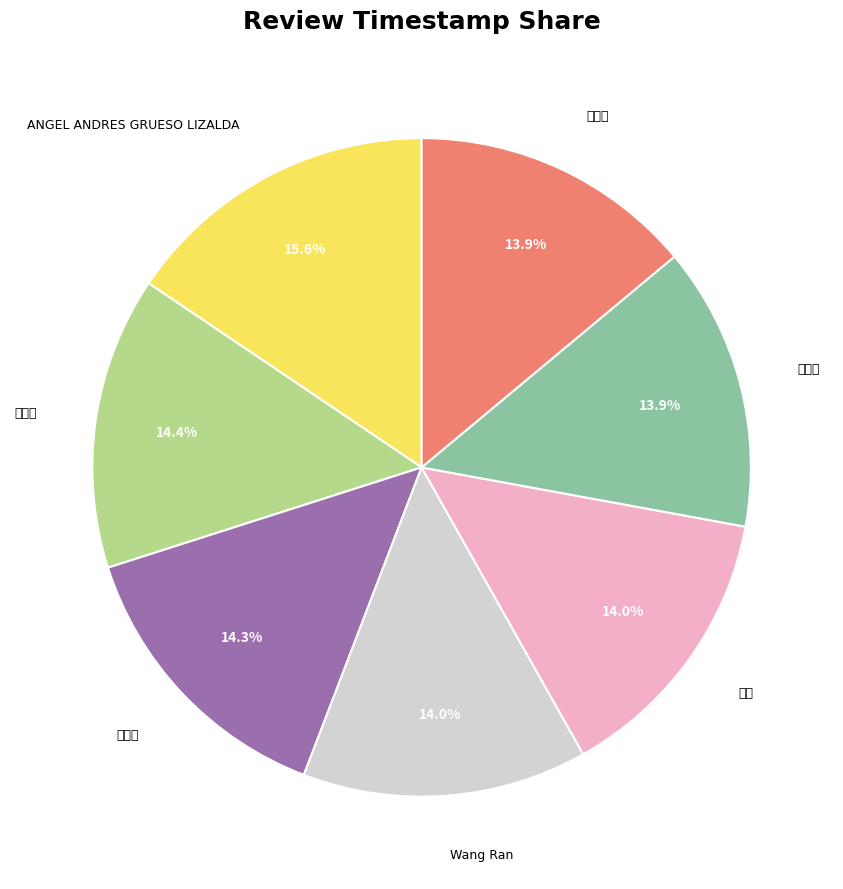

How many slices are in this pie chart?

7